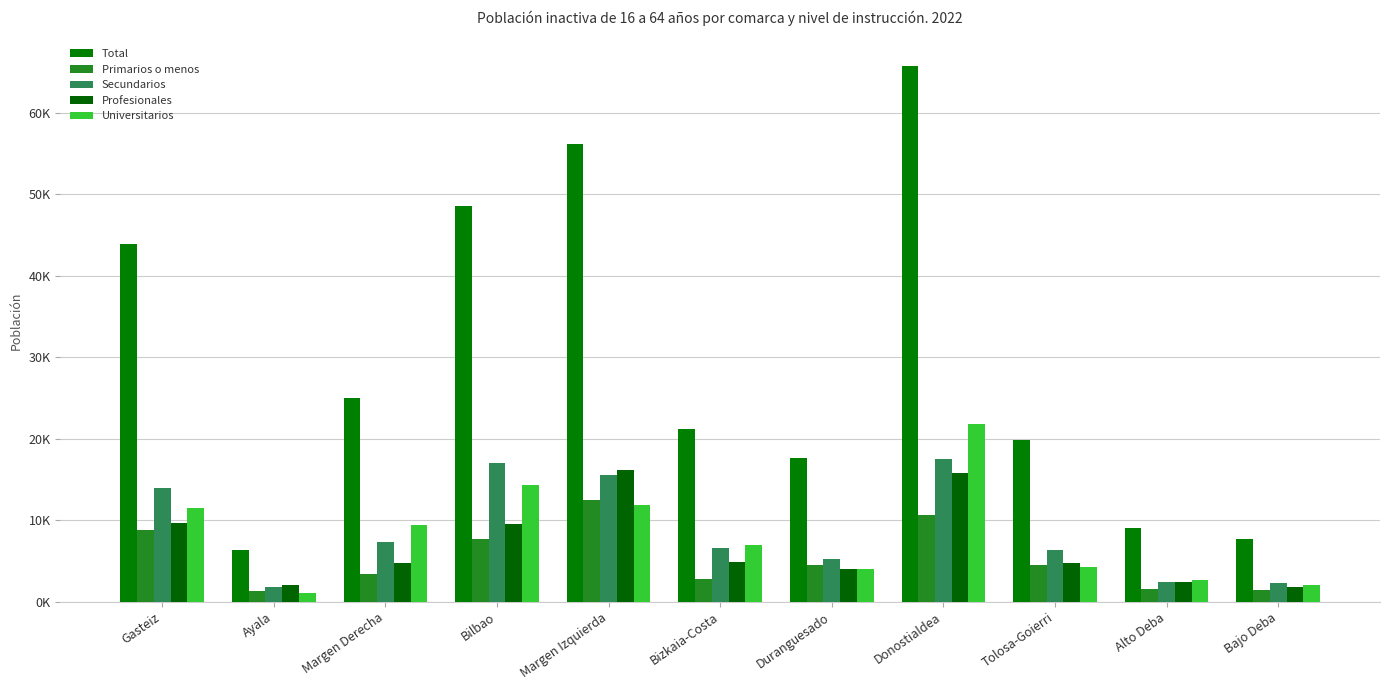

Are the bars horizontal?

No